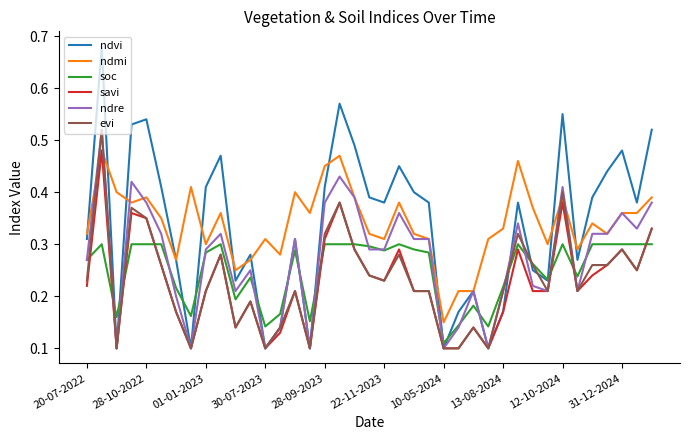

True or false: soc and ndmi cross at least once.

False